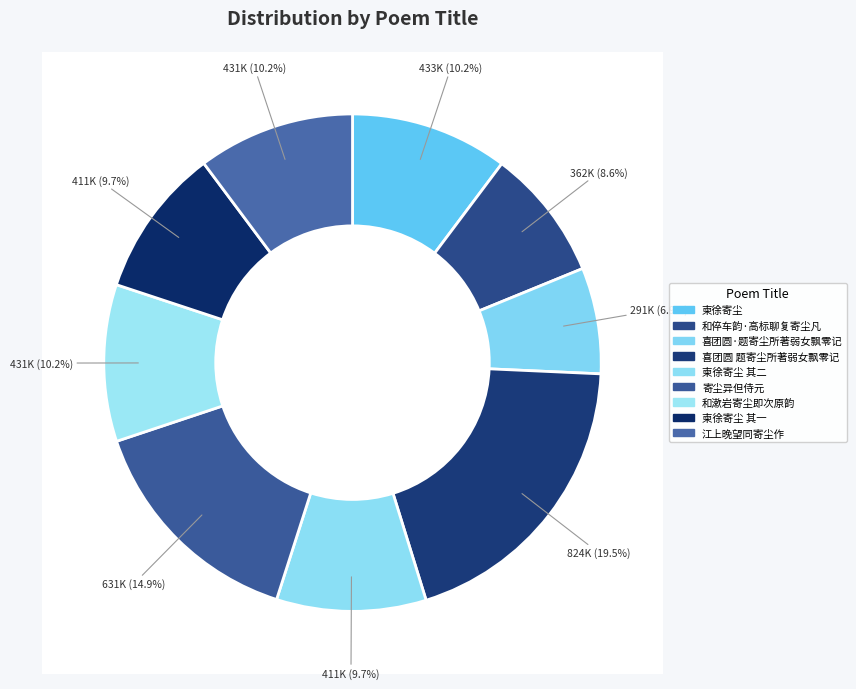

Does any single category account for the majority?

No